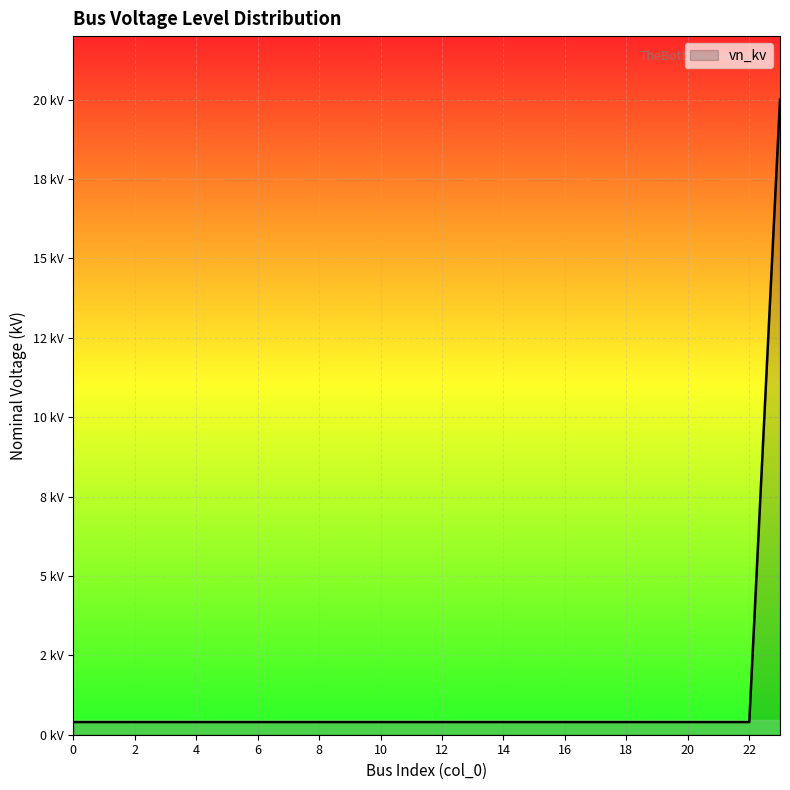

What is the value of the 24th point from the left?

20.0